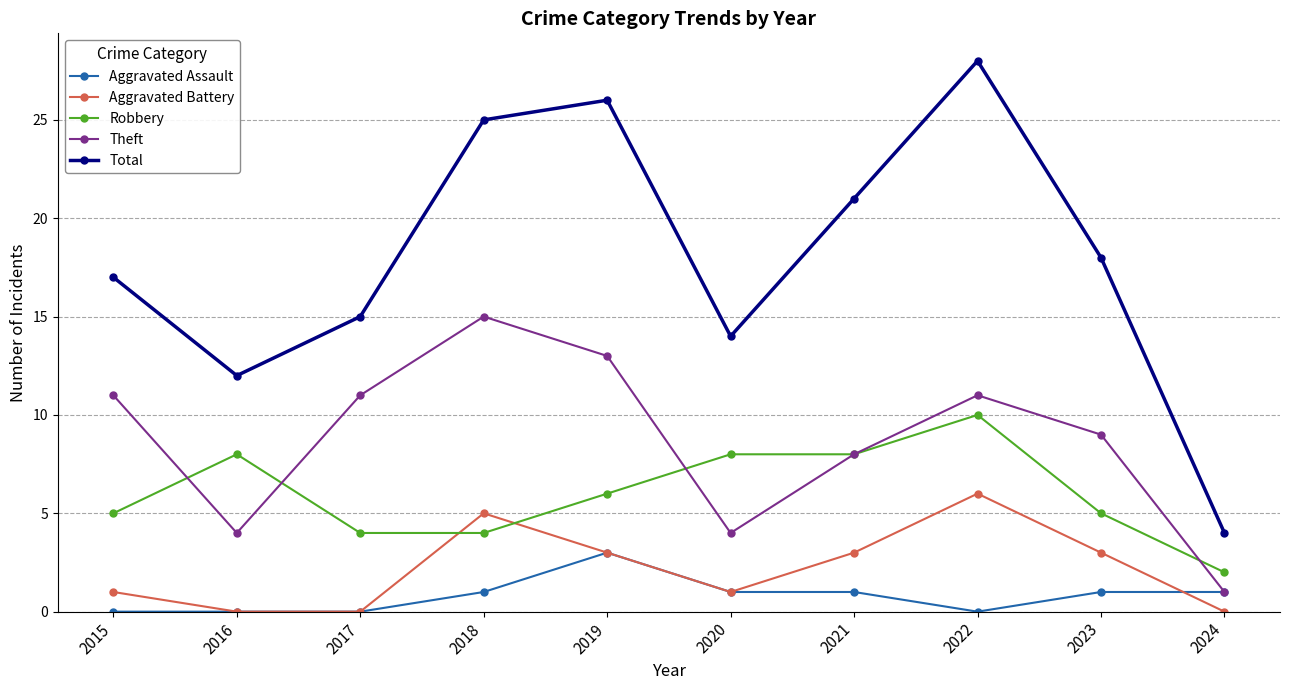

At which category does Total reach its first local peak?

2019